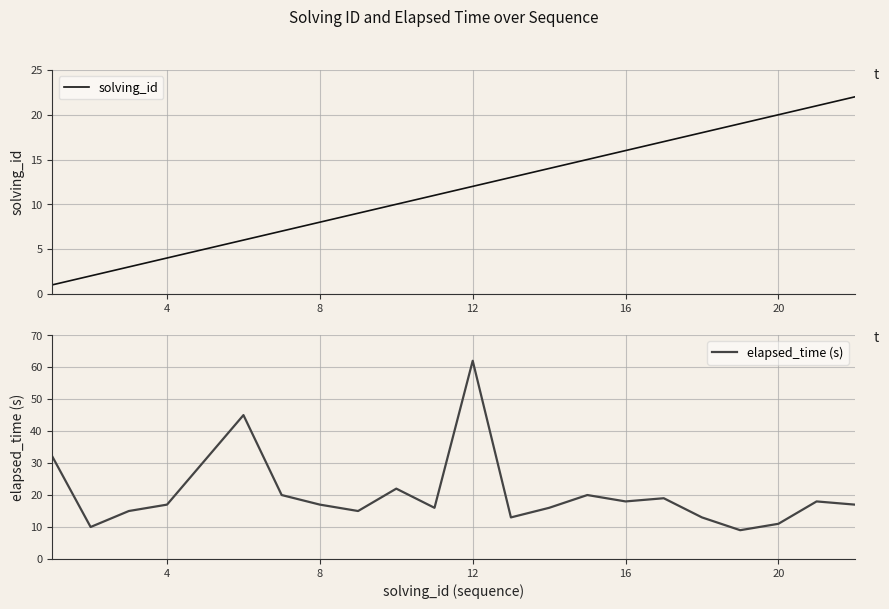

Which series has the widest spread of values?

elapsed_time (s)